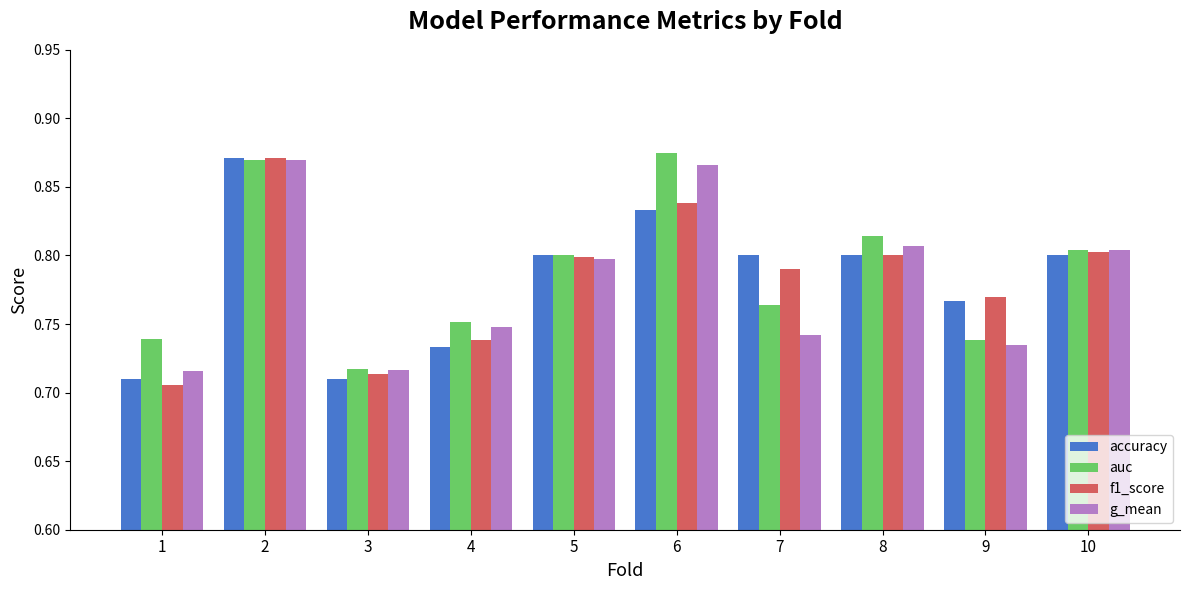

Is it true that f1_score equals 1.2 at 5?

False